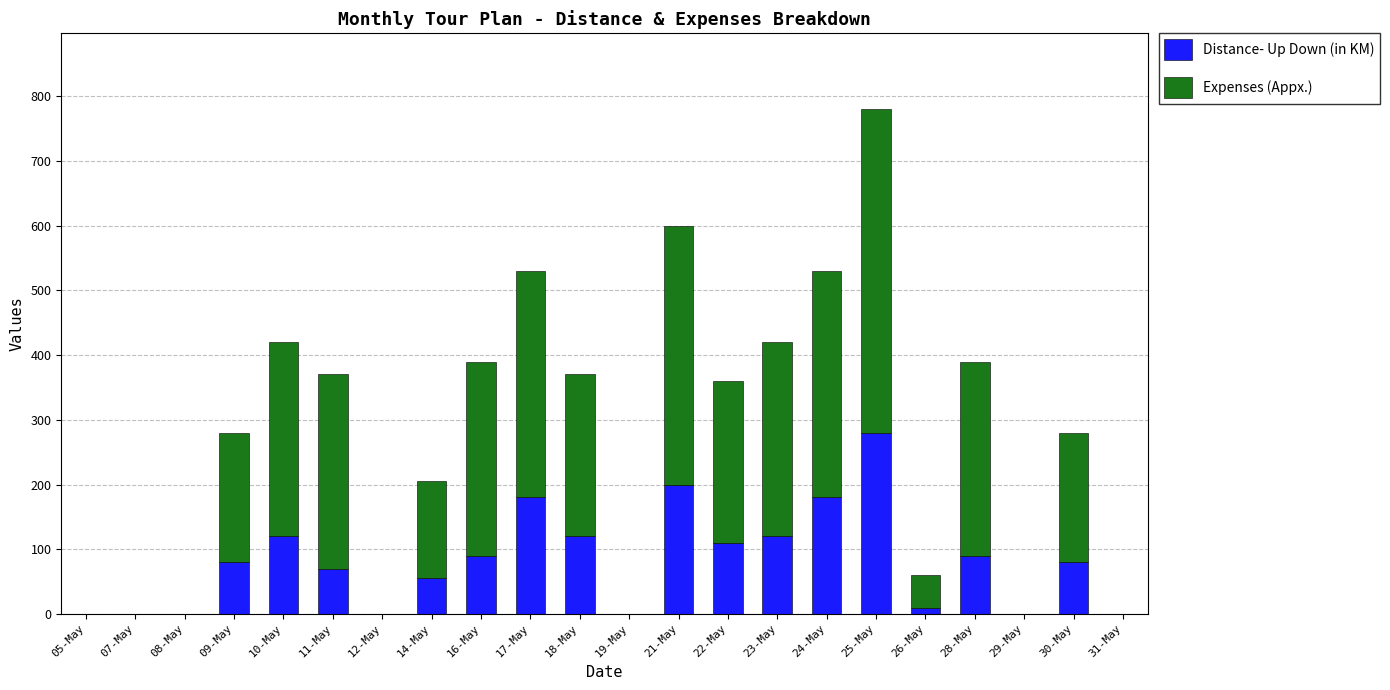

At which label does Distance- Up Down (in KM) reach its peak?

25-May